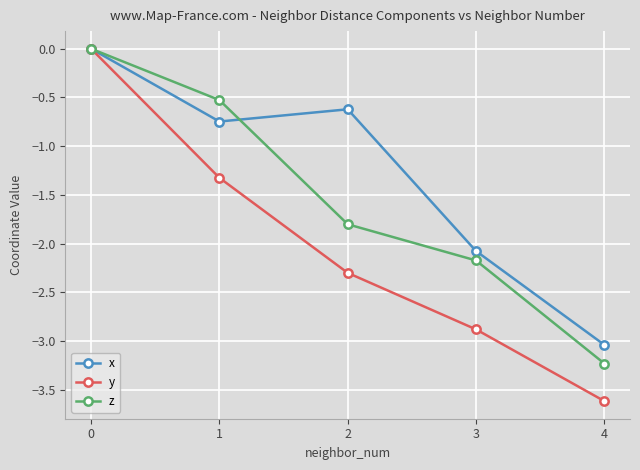

Rank the series at 4 from highest to lowest value.

x, z, y